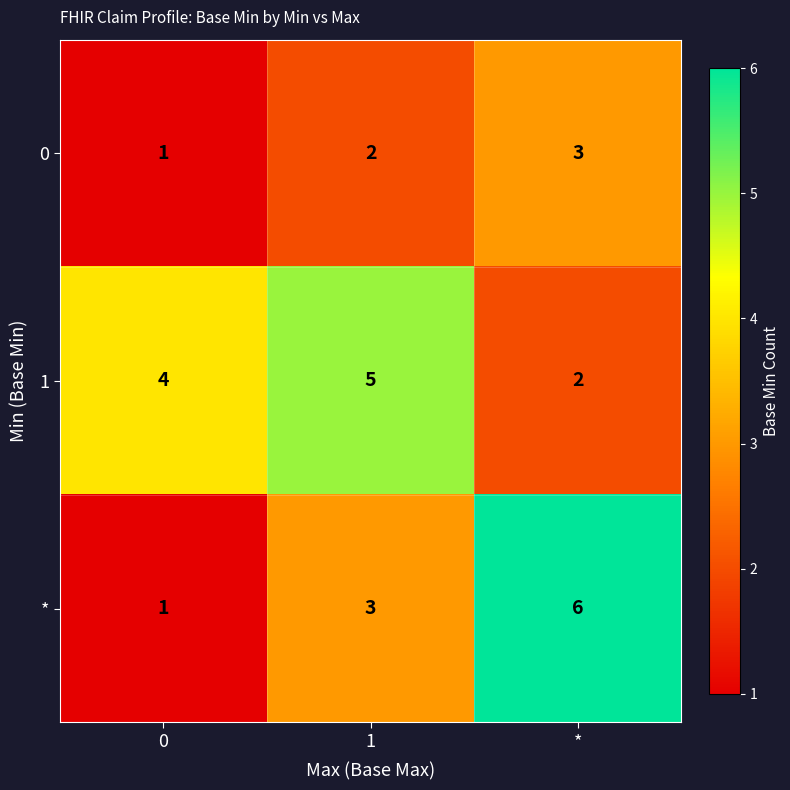

Reading left to right, transcribe all the data shown in this chart.

0: 1	2	3
1: 4	5	2
*: 1	3	6